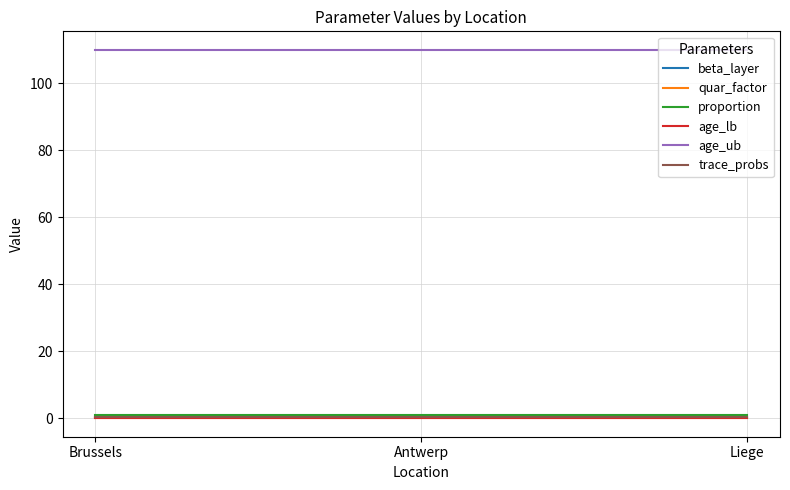

Does the chart display data point markers on the line(s)?

No